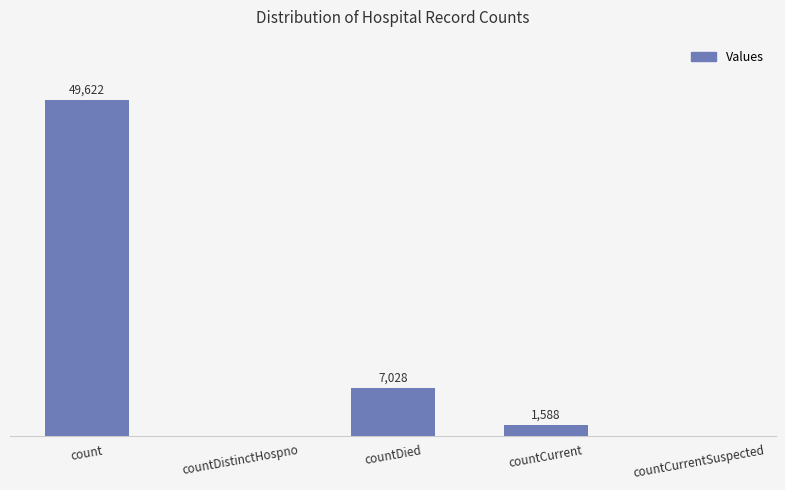

Which has a higher value, count or countCurrentSuspected?

count